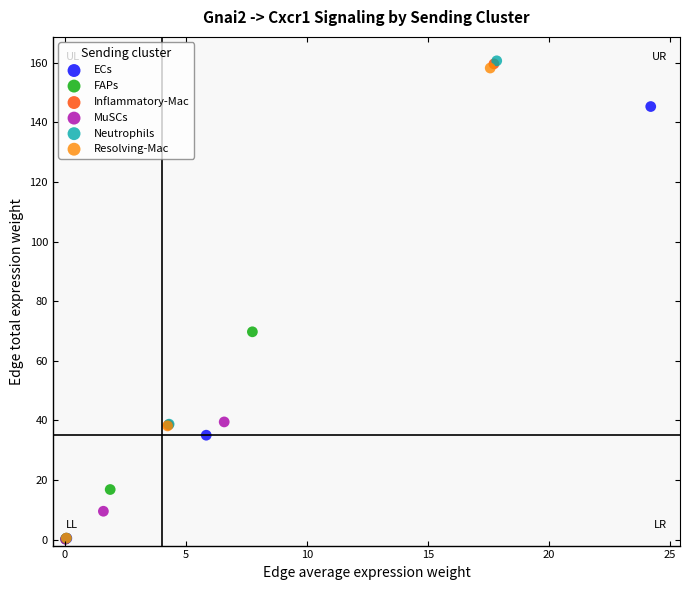

Which series has the widest spread of Y values?

Neutrophils